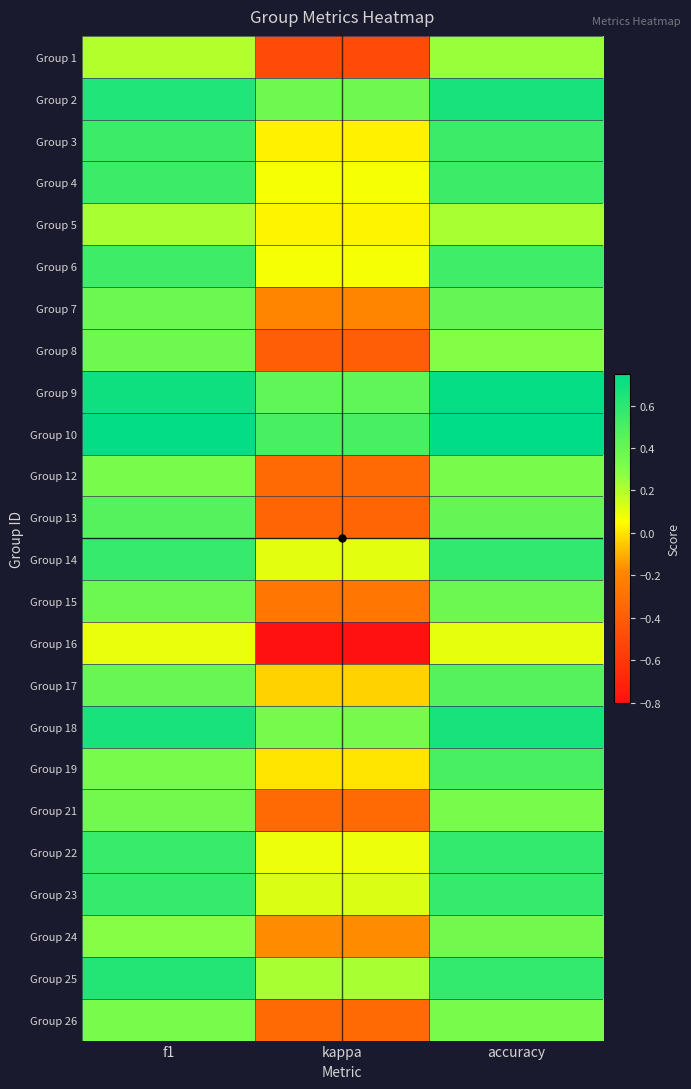

Reading left to right, extract all data points from this chart.

Group 1: f1=0.2	kappa=-0.5	accuracy=0.2
Group 2: f1=0.6	kappa=0.4	accuracy=0.7
Group 3: f1=0.5	kappa=0.0	accuracy=0.5
Group 4: f1=0.5	kappa=0.1	accuracy=0.5
Group 5: f1=0.2	kappa=0.0	accuracy=0.2
Group 6: f1=0.5	kappa=0.1	accuracy=0.5
Group 7: f1=0.4	kappa=-0.2	accuracy=0.4
Group 8: f1=0.4	kappa=-0.4	accuracy=0.3
Group 9: f1=0.7	kappa=0.4	accuracy=0.7
Group 10: f1=0.7	kappa=0.5	accuracy=0.8
Group 12: f1=0.3	kappa=-0.3	accuracy=0.3
Group 13: f1=0.5	kappa=-0.4	accuracy=0.4
Group 14: f1=0.6	kappa=0.1	accuracy=0.6
Group 15: f1=0.4	kappa=-0.3	accuracy=0.4
Group 16: f1=0.1	kappa=-0.8	accuracy=0.1
Group 17: f1=0.4	kappa=-0.0	accuracy=0.5
Group 18: f1=0.7	kappa=0.3	accuracy=0.7
Group 19: f1=0.3	kappa=0.0	accuracy=0.5
Group 21: f1=0.4	kappa=-0.3	accuracy=0.3
Group 22: f1=0.6	kappa=0.1	accuracy=0.6
Group 23: f1=0.6	kappa=0.1	accuracy=0.6
Group 24: f1=0.3	kappa=-0.2	accuracy=0.4
Group 25: f1=0.6	kappa=0.2	accuracy=0.6
Group 26: f1=0.3	kappa=-0.3	accuracy=0.3